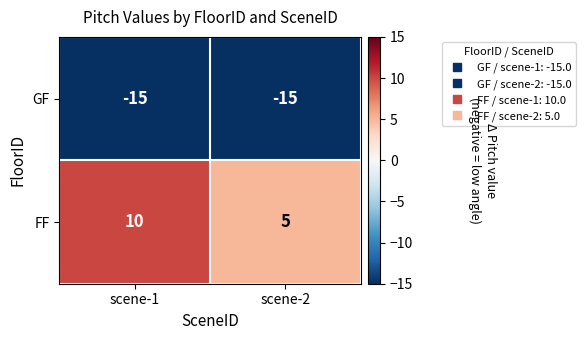

Reading right to left, extract all data points from this chart.

GF: -15	-15
FF: 5	10